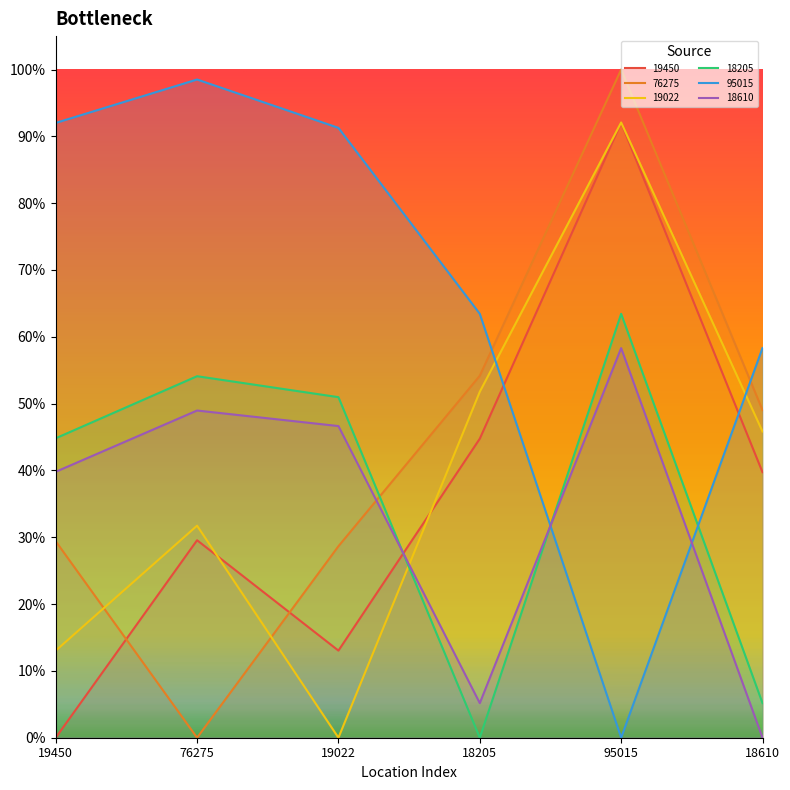

What is the average value of the 76275 series?

0.4